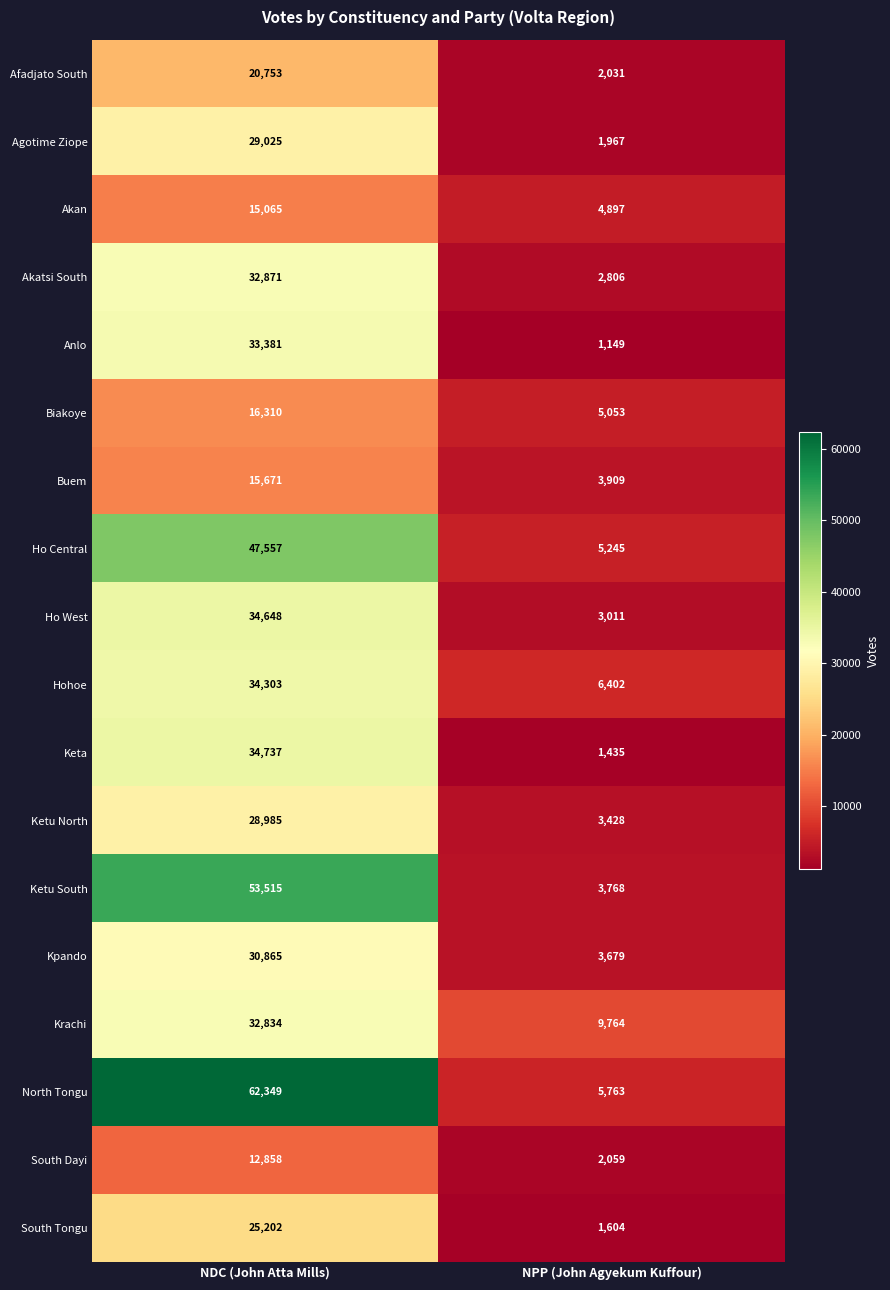

Is it true that Buem equals 15671 at NDC (John Atta Mills)?

True